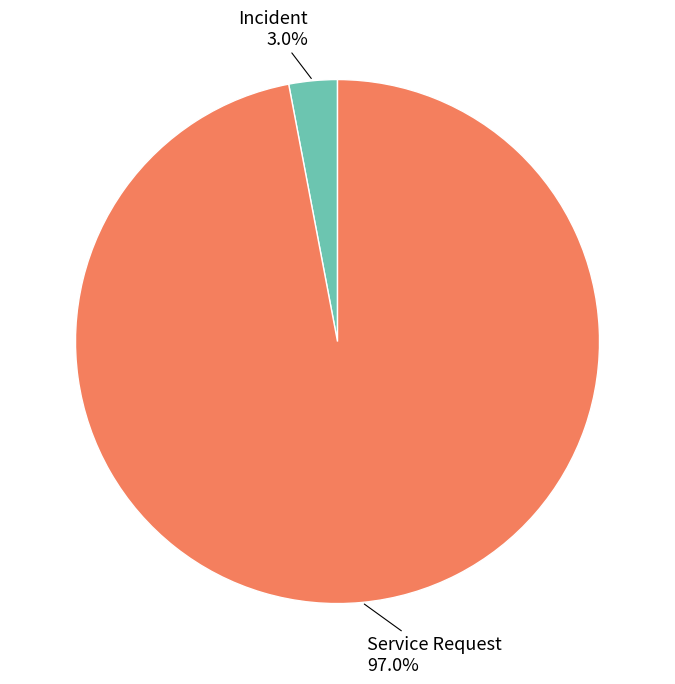

What percentage is NOT represented by Incident?

97.0%